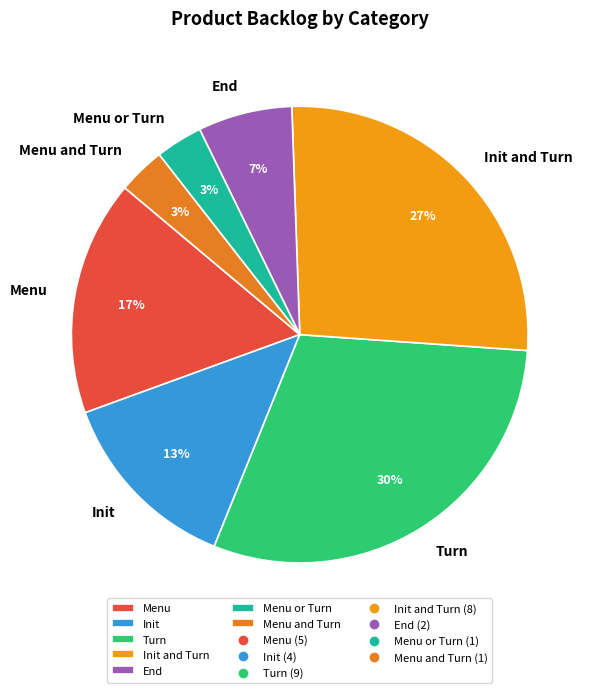

To the nearest percent, what percentage of the pie is Menu?

17%